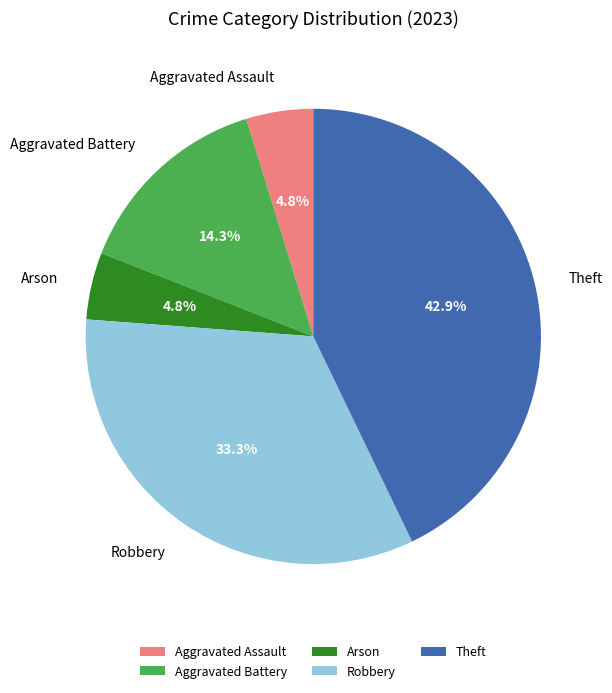

Which category has the biggest portion of the pie?

Theft